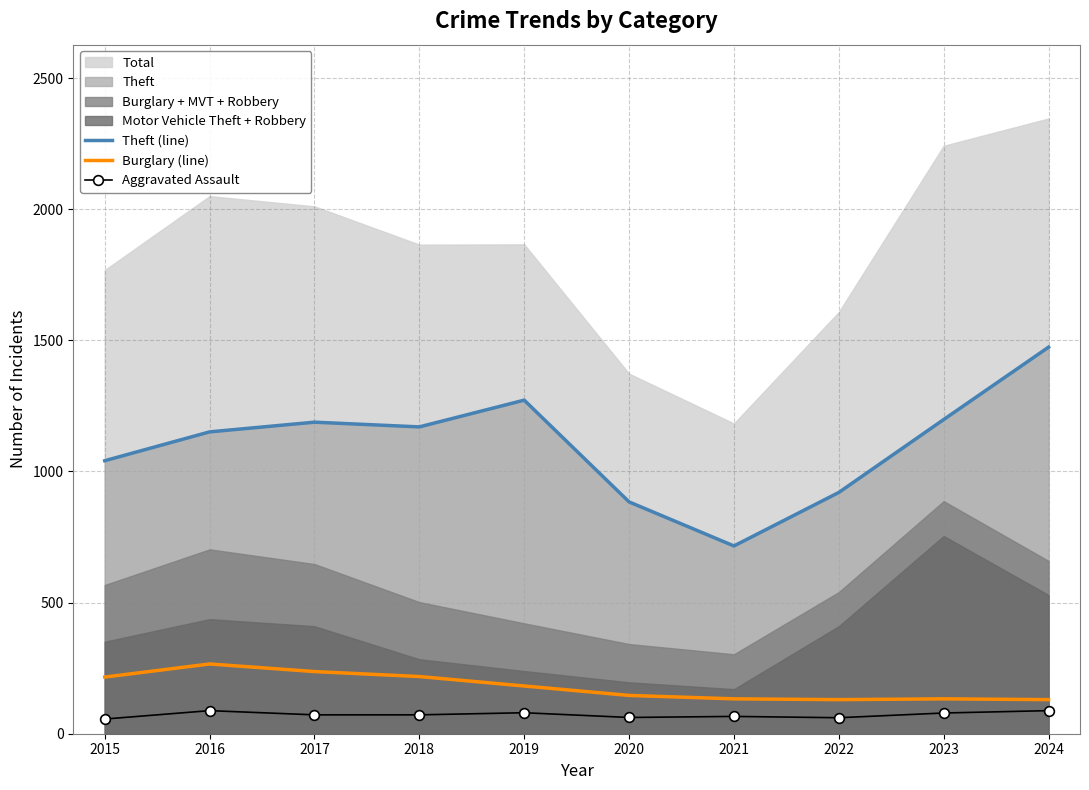

True or false: Burglary (line) and Aggravated Assault cross at least once.

False